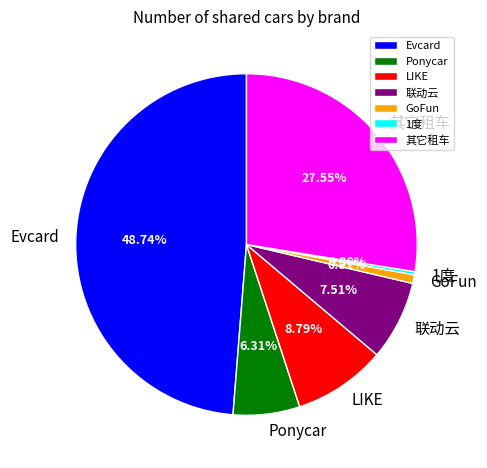

Which category has the smallest portion of the pie?

1度